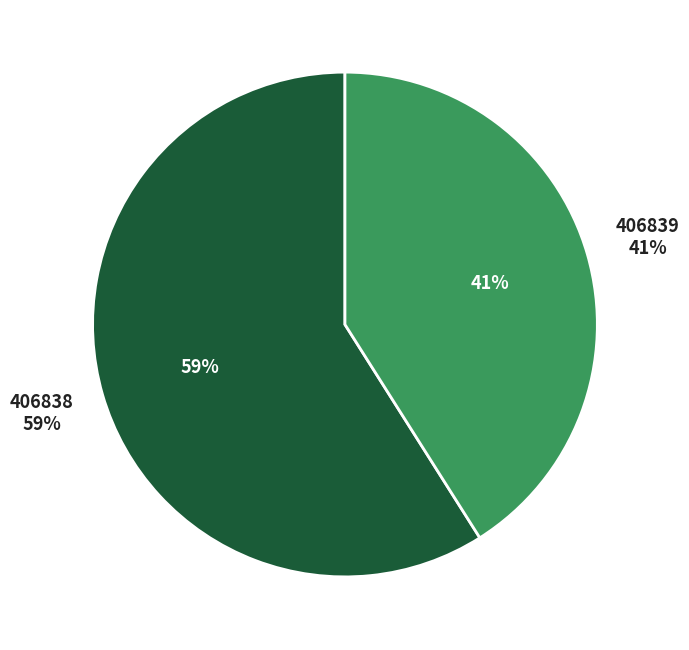

Does any single category account for the majority?

Yes